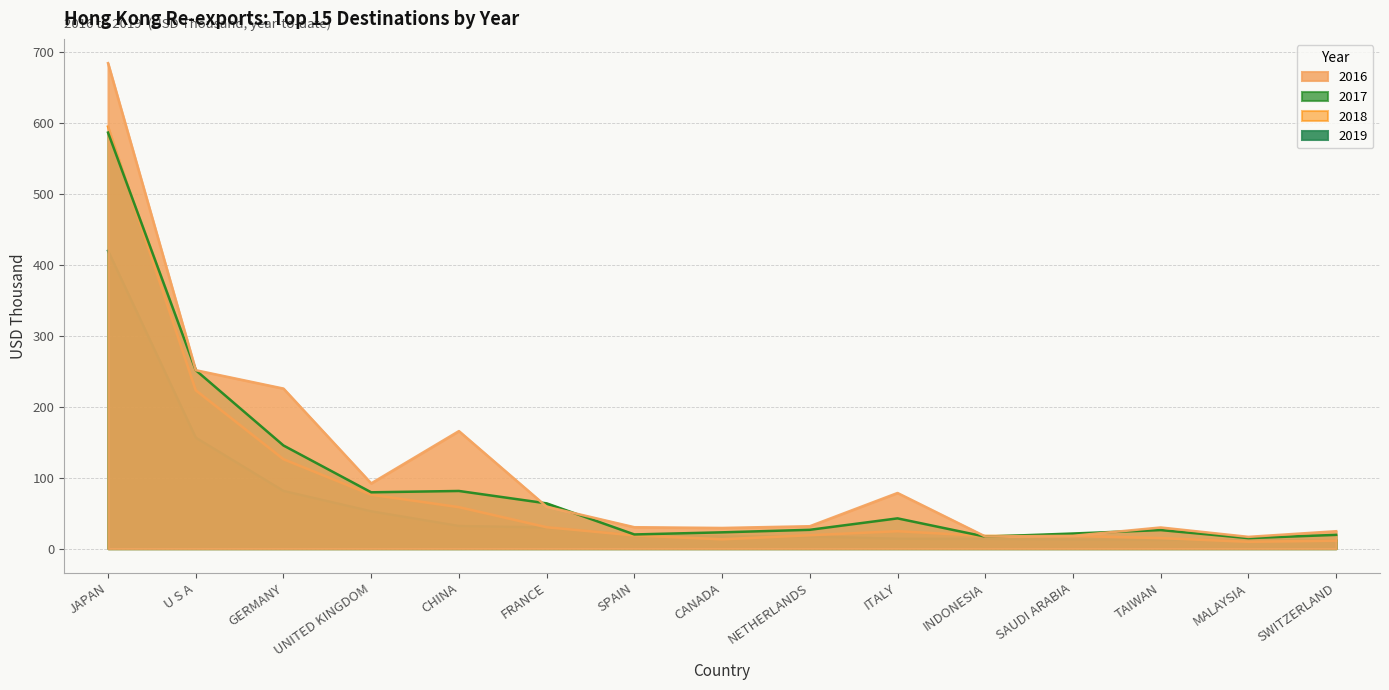

Which series has the largest range (max minus min)?

201612